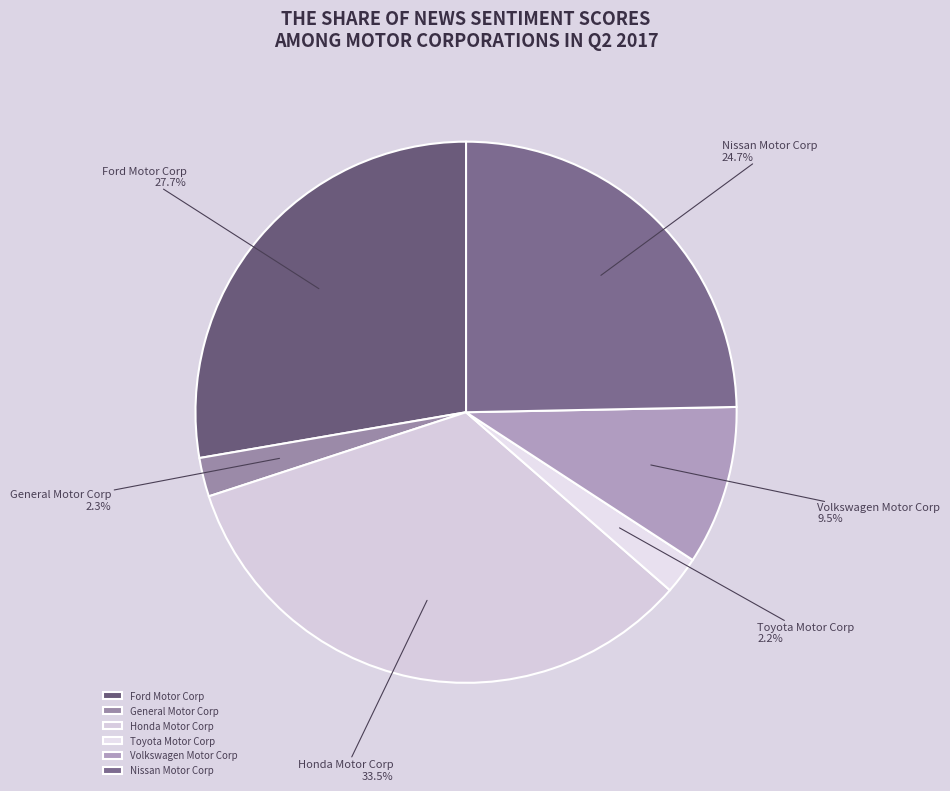

Do General Motor Corp and Nissan Motor Corp together represent more than half of the pie?

No